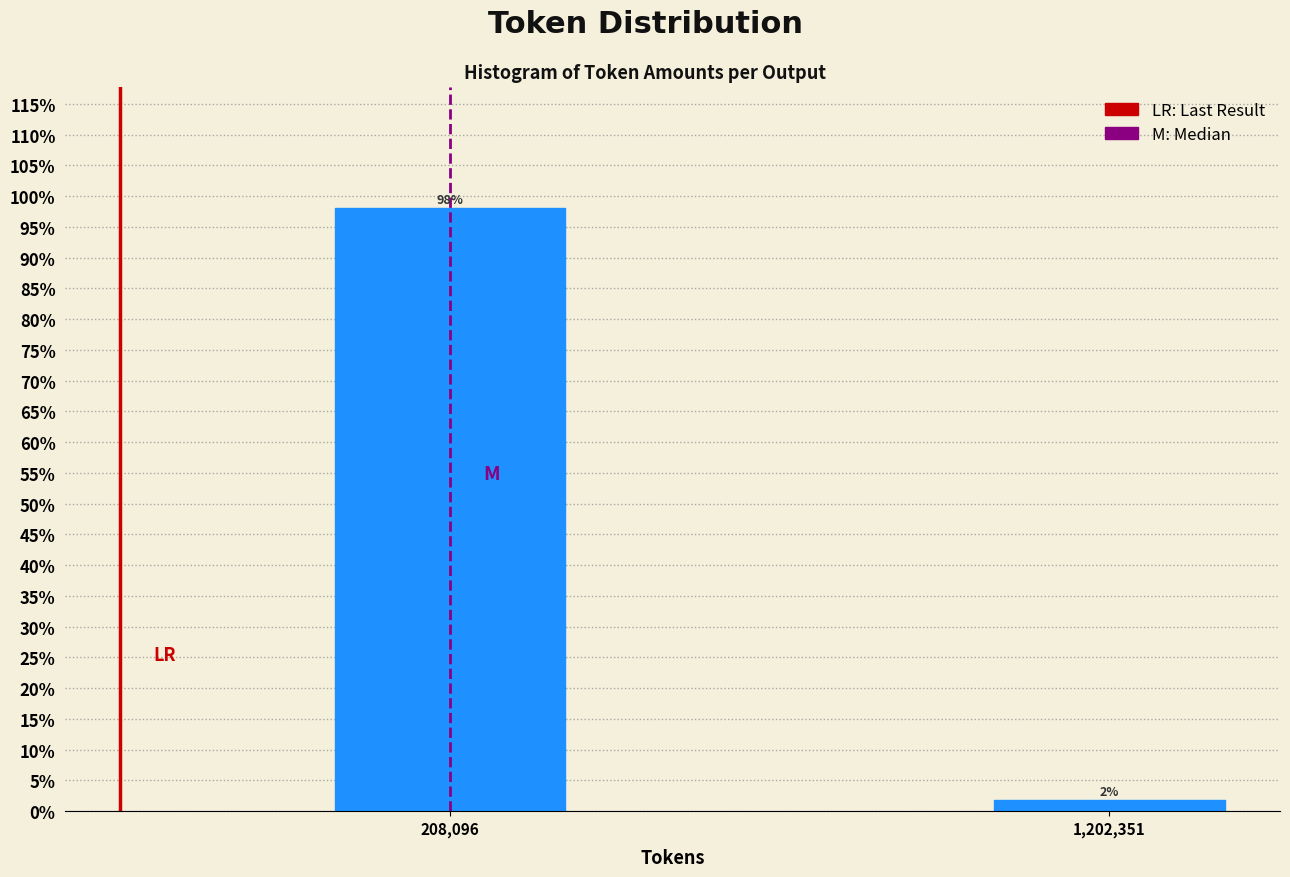

Which has a higher value, 1,202,351 or 208,096?

208,096